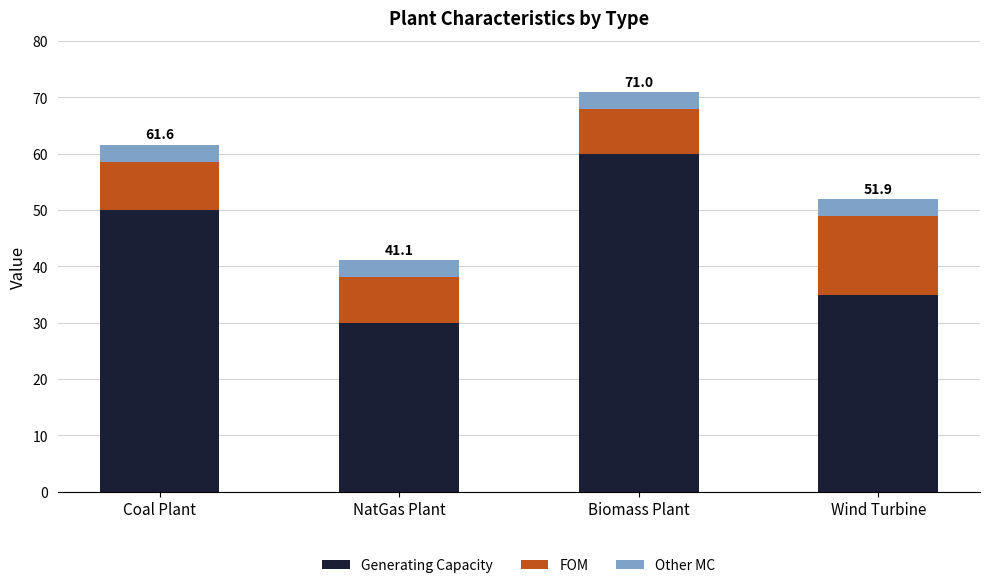

Reading right to left, list the values for the Generating Capacity series.

Wind Turbine=35.0	Biomass Plant=60.0	NatGas Plant=30.0	Coal Plant=50.0